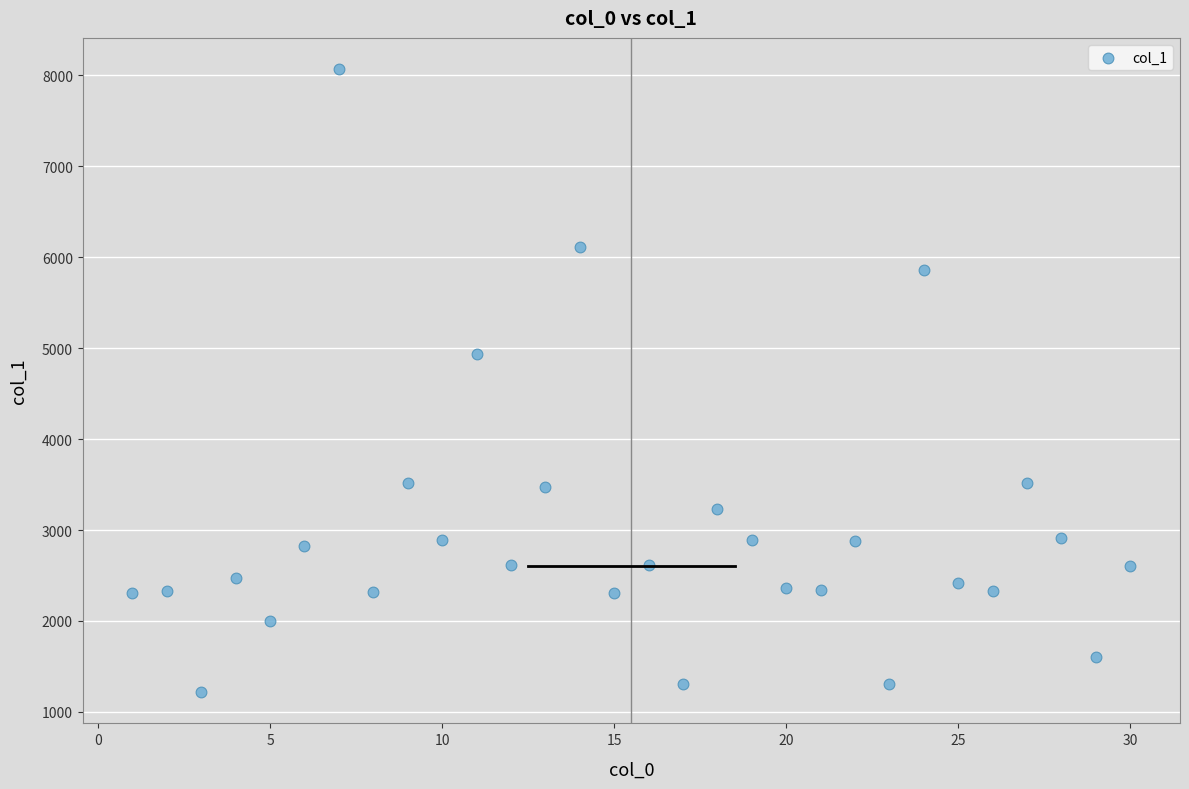

What Y value in the scatter plot is closest to 4642?

4938